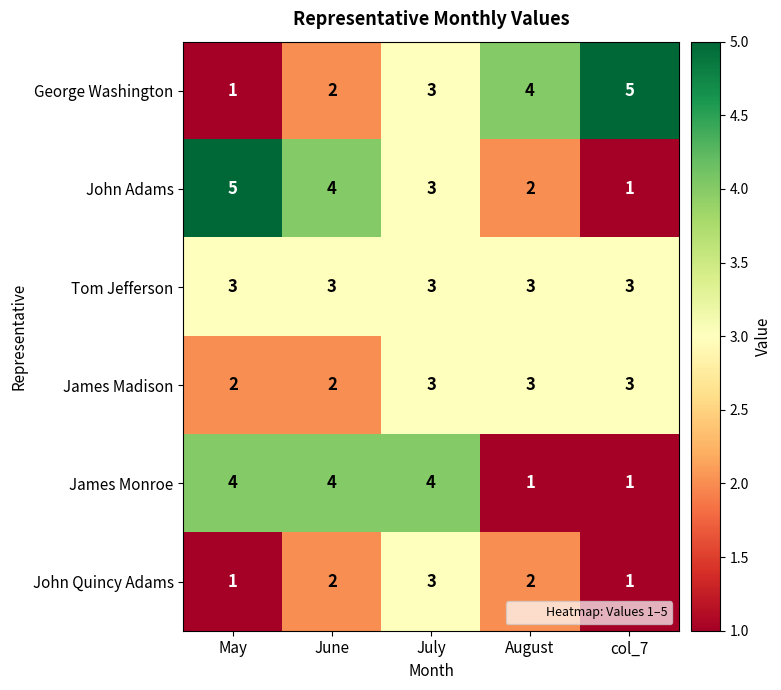

What is the sum of all Tom Jefferson values?

15